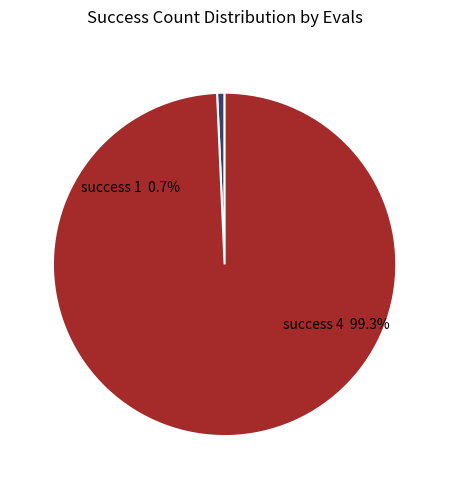

What is the change in value from success num = 1 to success num = 4?

+140